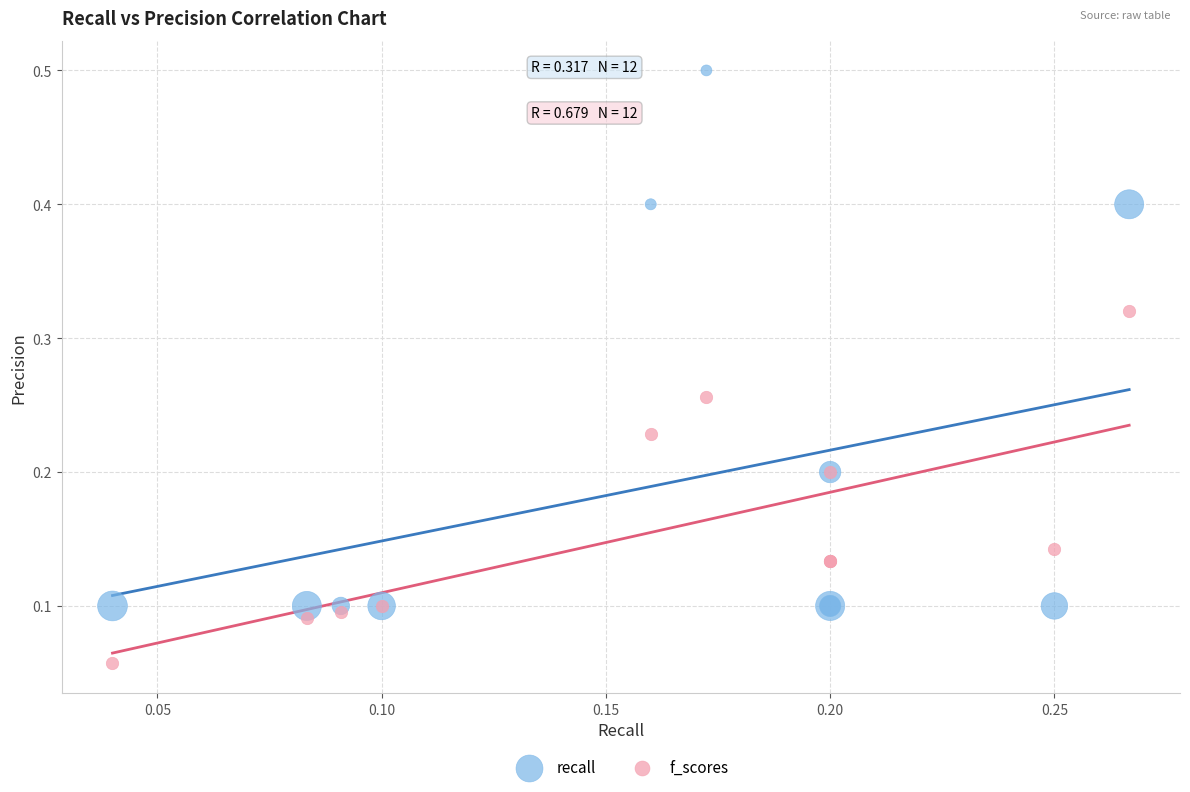

Which series contains the lowest Y value?

f_scores